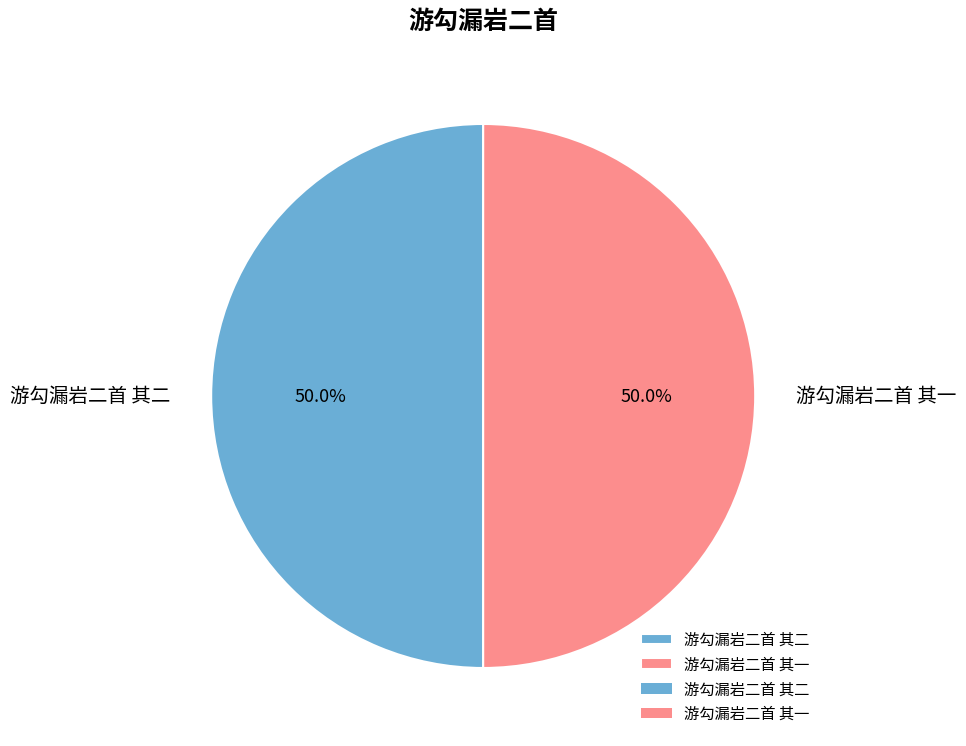

To the nearest percent, what percentage of the pie is 游勾漏岩二首 其二?

50%